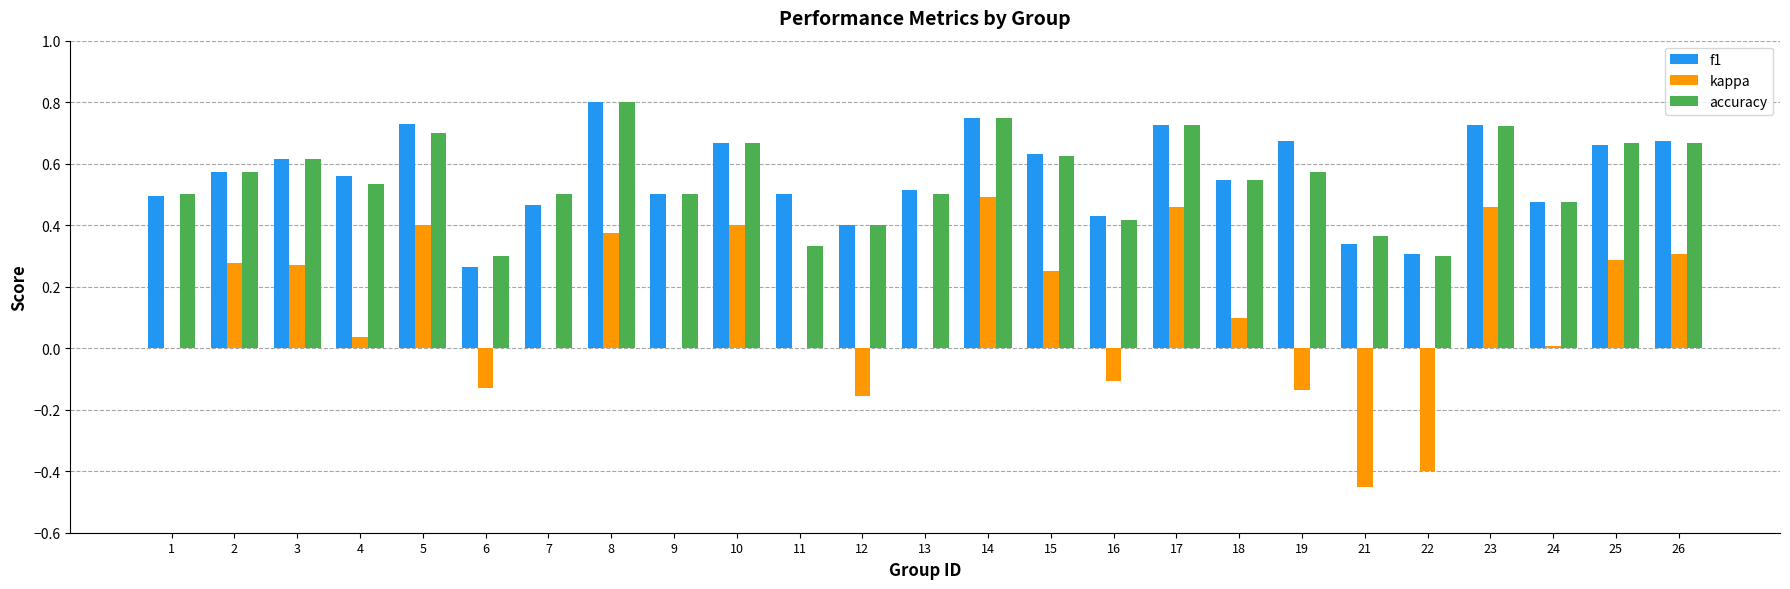

Which series changed the most between 6 and 18?

f1